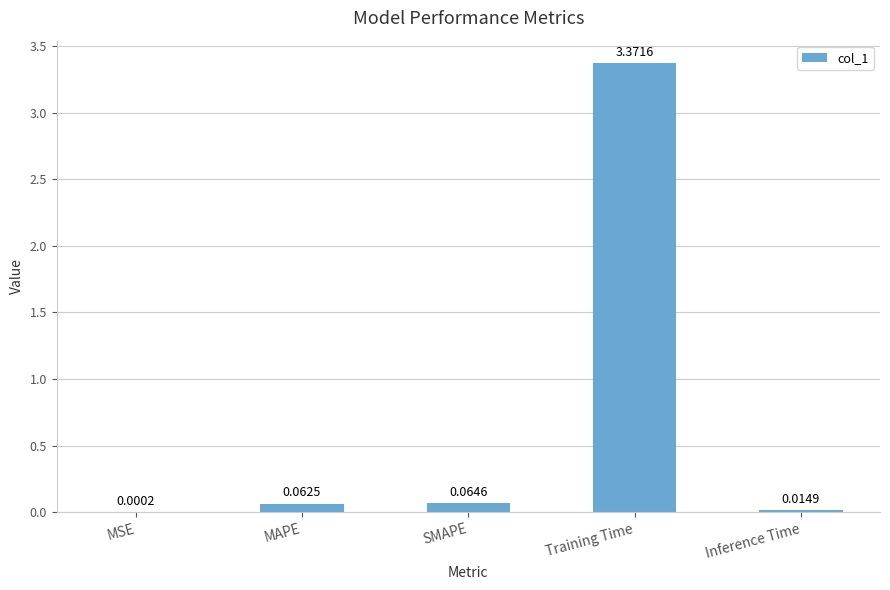

At which label is the value closest to 1?

SMAPE